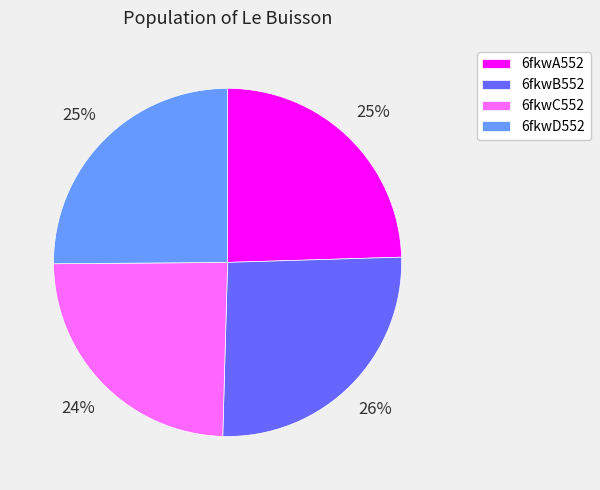

Count the number of slices in the pie.

4